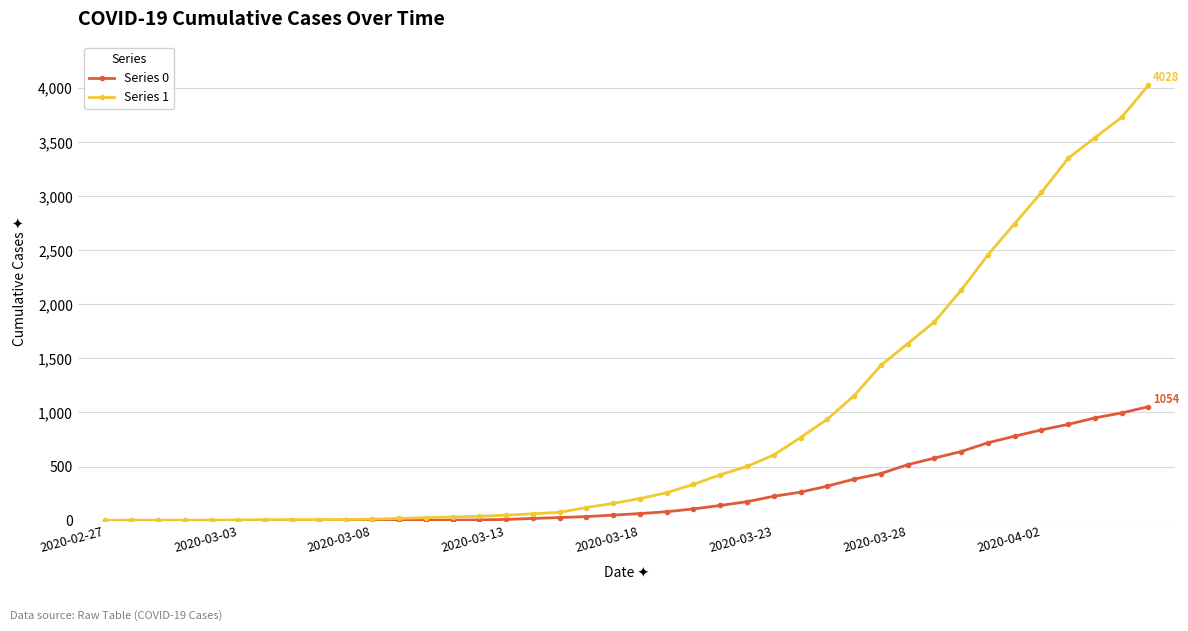

List the series in order of their peak value, lowest first.

Series 0, Series 1